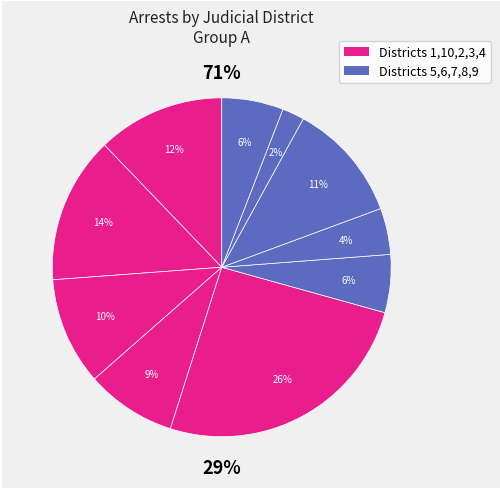

To the nearest percent, what is the difference between the 6 and 7 slice percentages?

7%